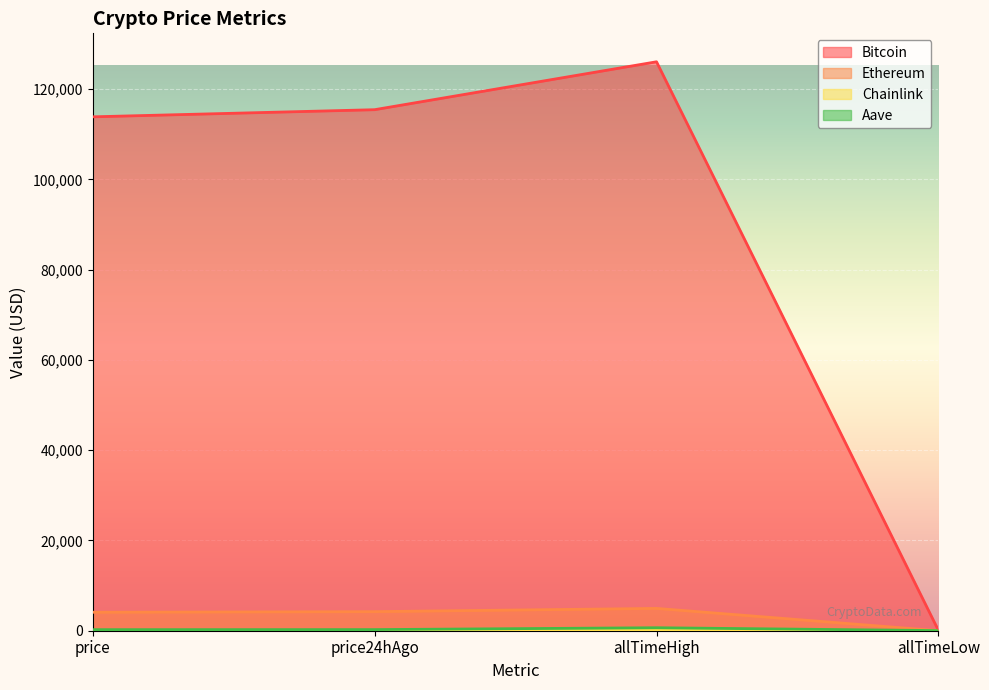

At which label does Bitcoin first exceed 115462?

allTimeHigh